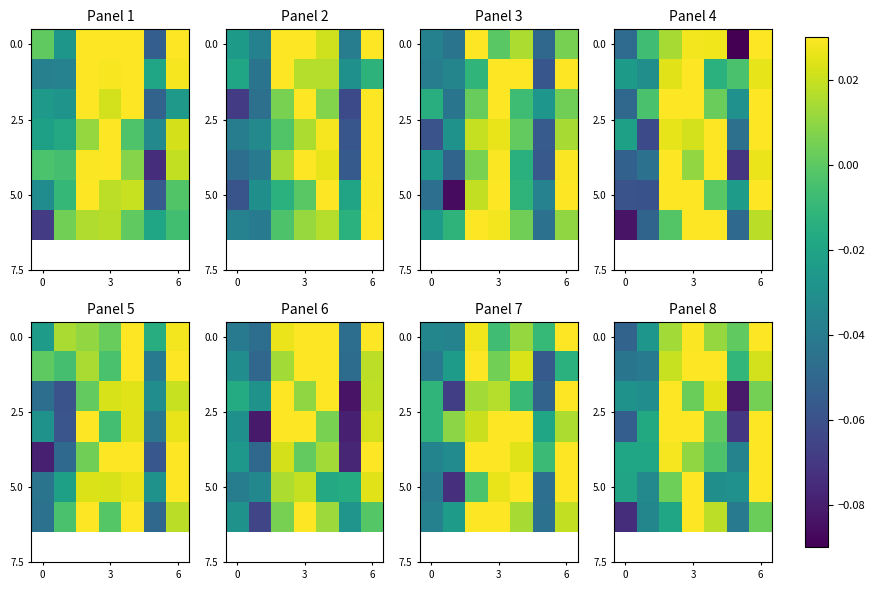

How many data points in row_0 are above 0?

5